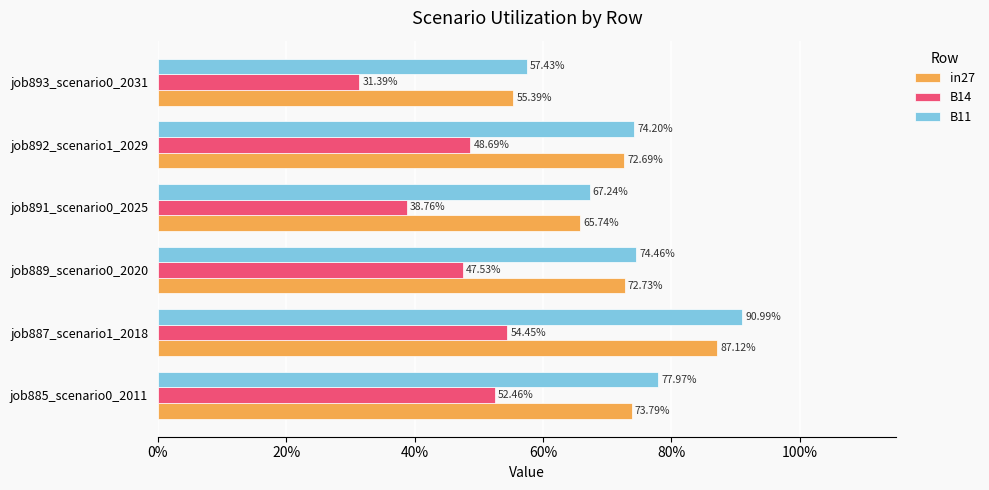

What are all the series names shown in the legend?

in27, B14, B11